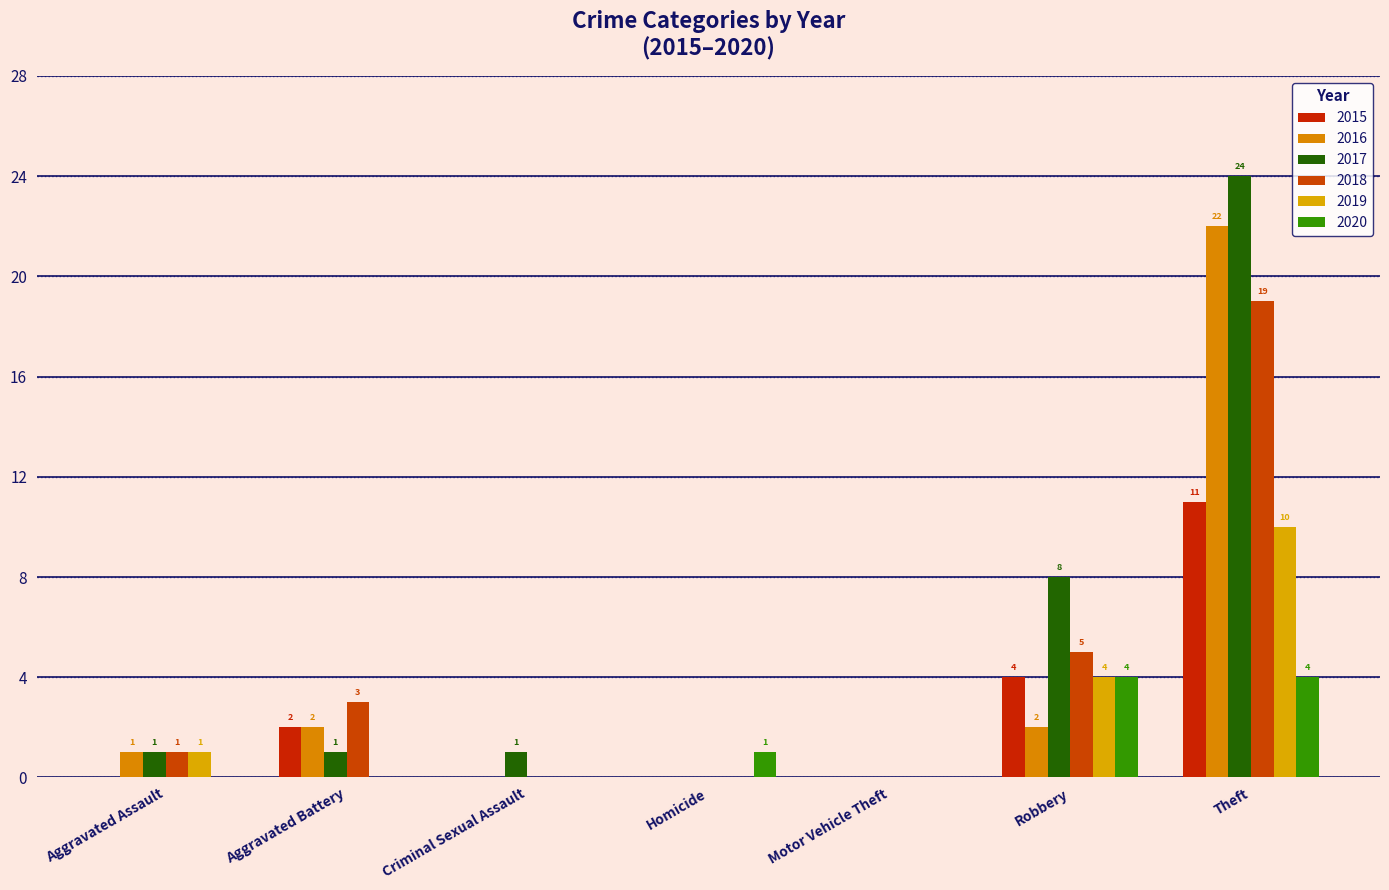

What is the greatest value displayed?

24